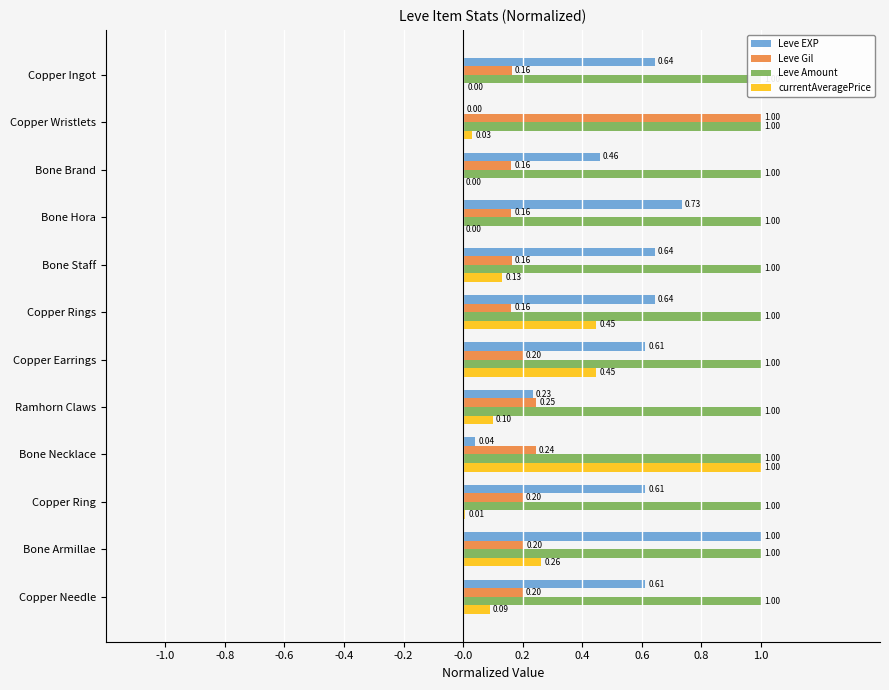

What is the difference between the maximum and second lowest values in the currentAveragePrice series?

1.0